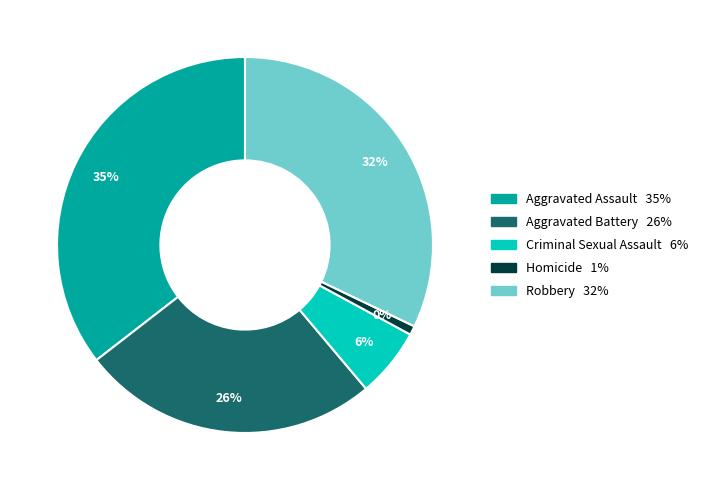

Rank the categories by value from lowest to highest.

Homicide, Criminal Sexual Assault, Aggravated Battery, Robbery, Aggravated Assault